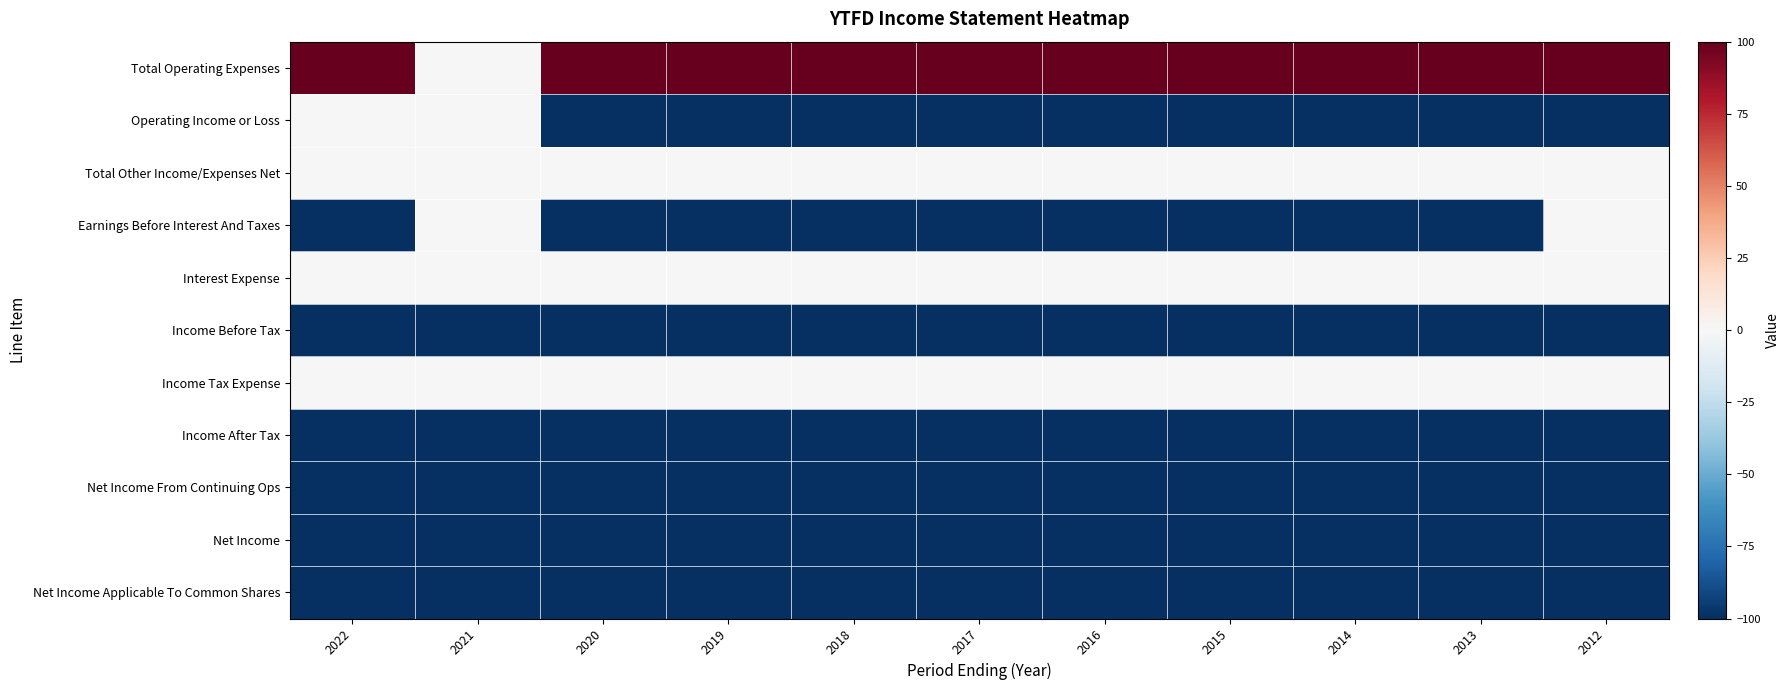

Rank the series by their maximum value, from highest to lowest.

Total Operating Expenses, Operating Income or Loss, Total Other Income/Expenses Net, Earnings Before Interest And Taxes, Interest Expense, Income Tax Expense, Income Before Tax, Income After Tax, Net Income From Continuing Ops, Net Income, Net Income Applicable To Common Shares